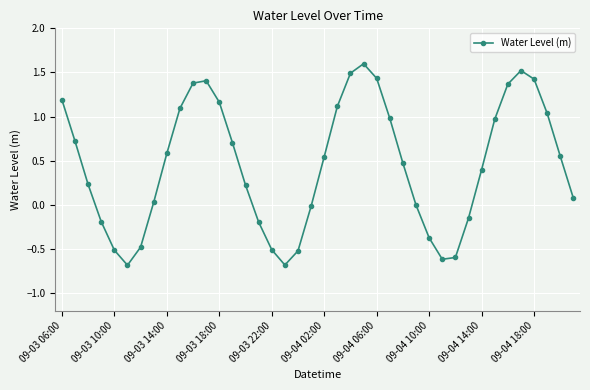

How many points are higher than both their immediate neighbors (excluding endpoints)?

3